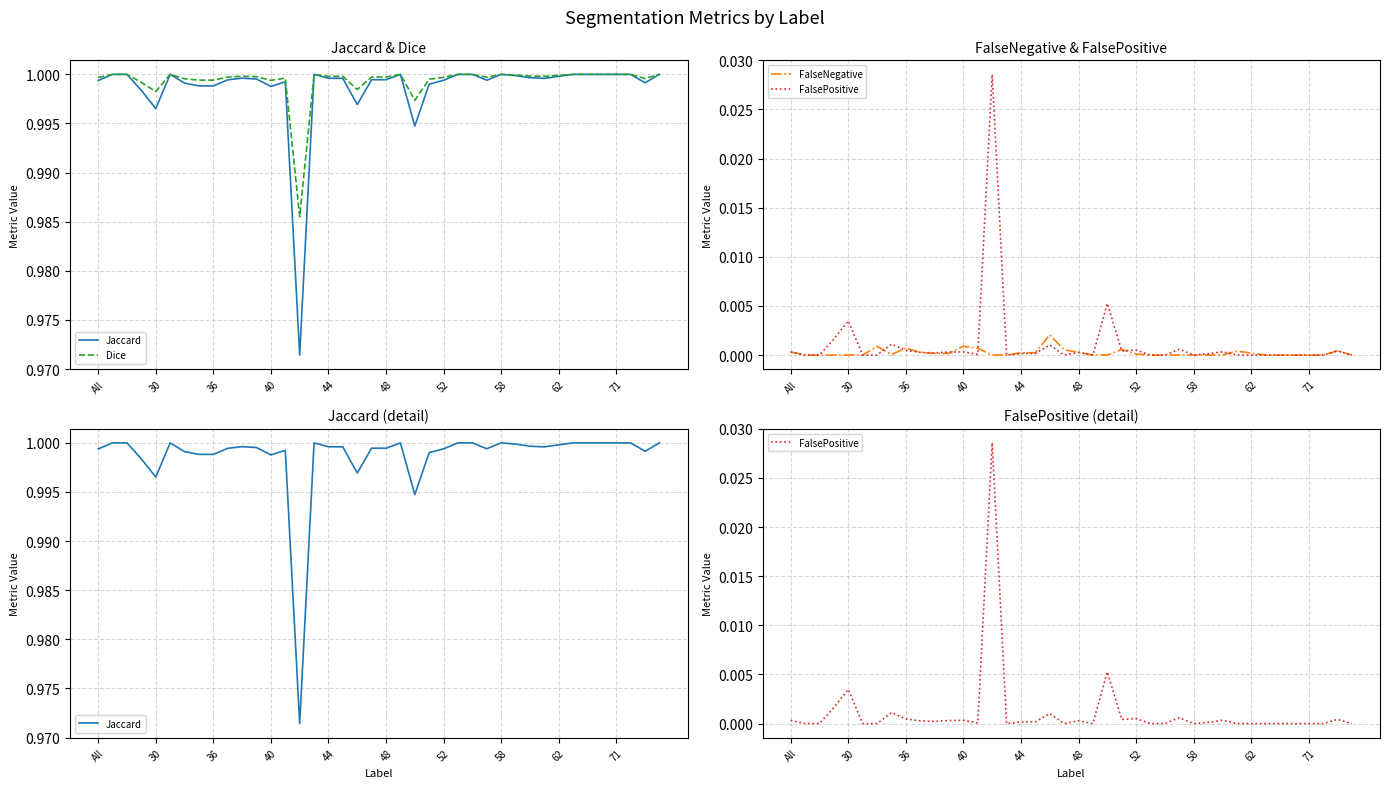

Is it true that FalseNegative equals 0.0 at 36?

True